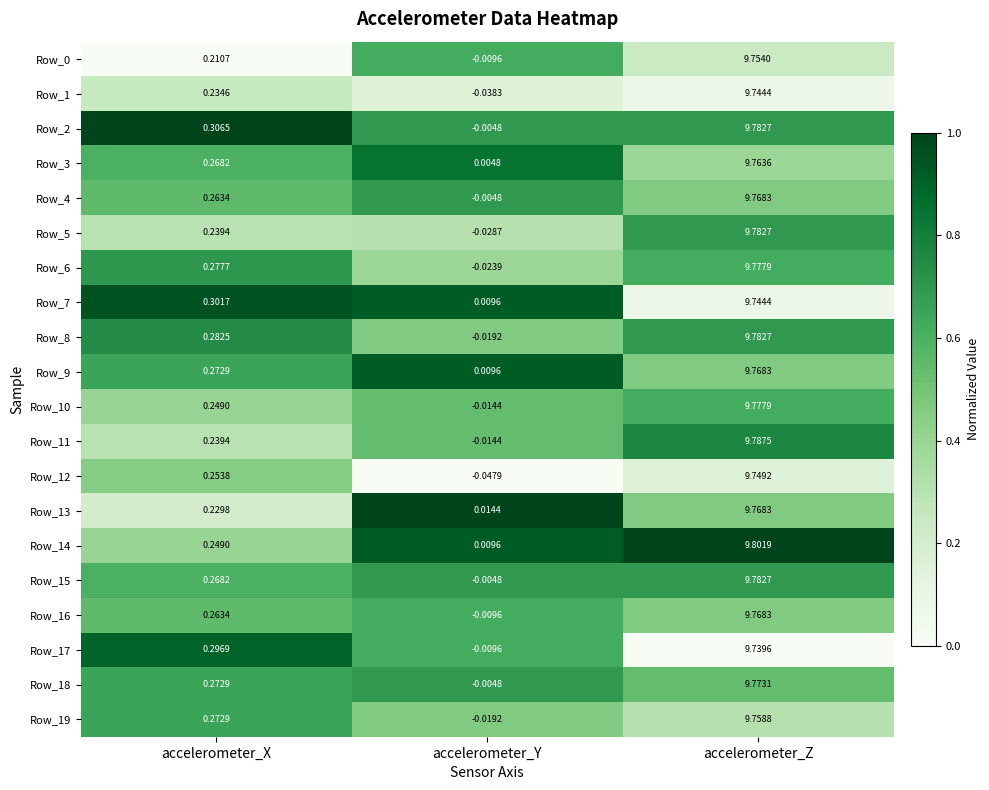

Which series has the widest spread of values?

Row_5